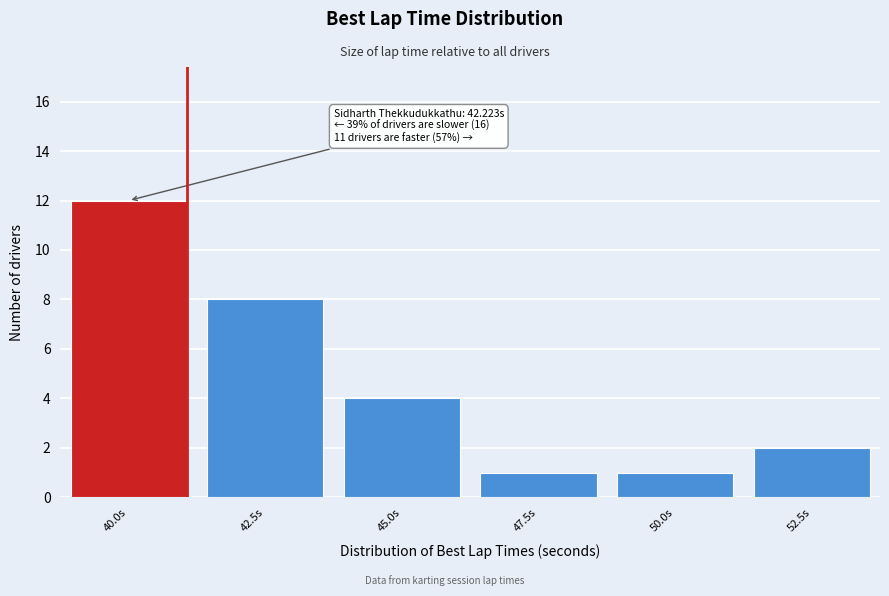

Reading left to right, extract all data points from this chart.

40.0s=12	42.5s=8	45.0s=4	47.5s=1	50.0s=1	52.5s=2